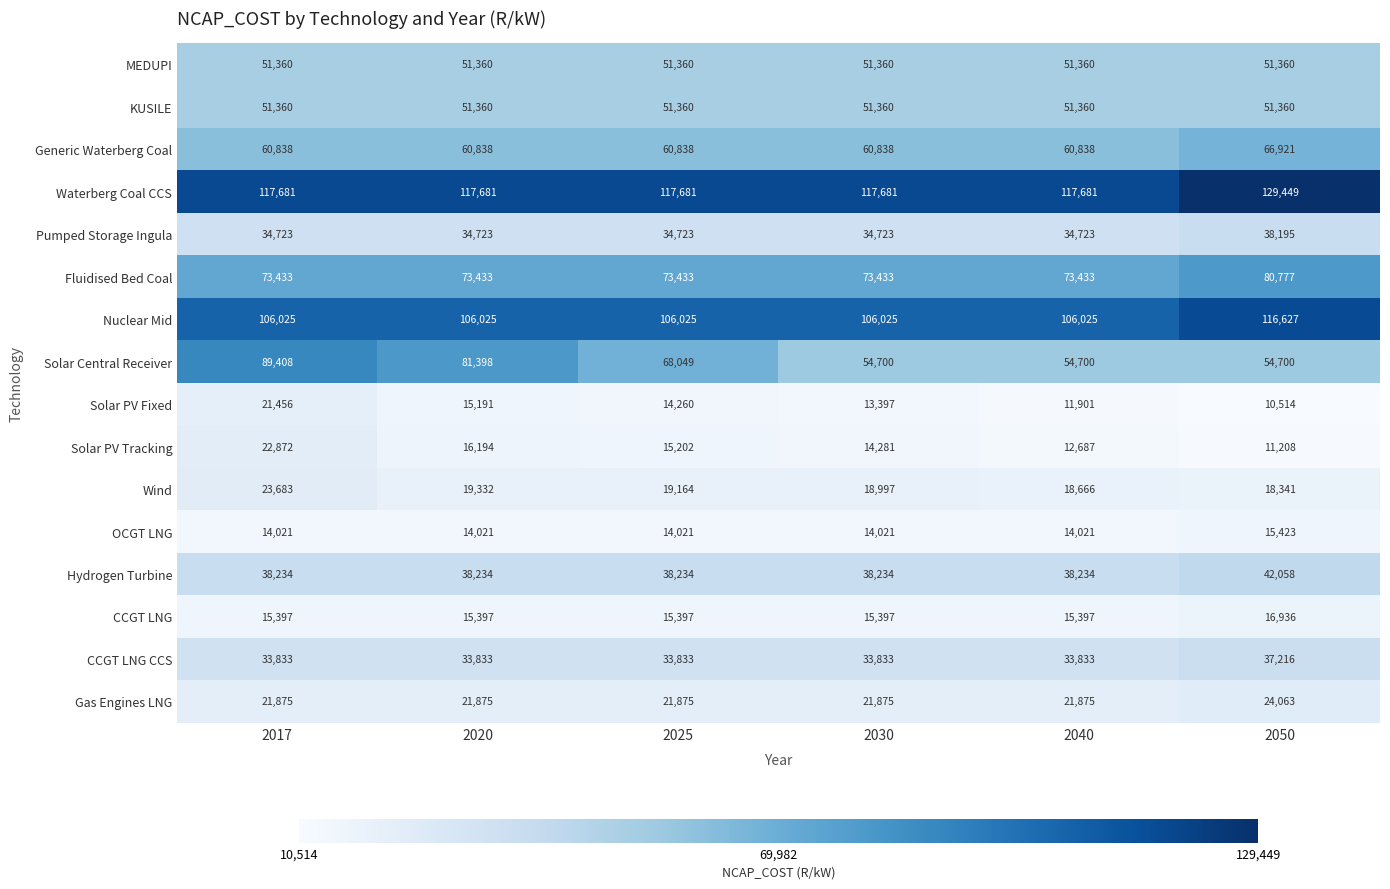

What is the difference between the maximum and second lowest values in the Solar PV Tracking series?

10185